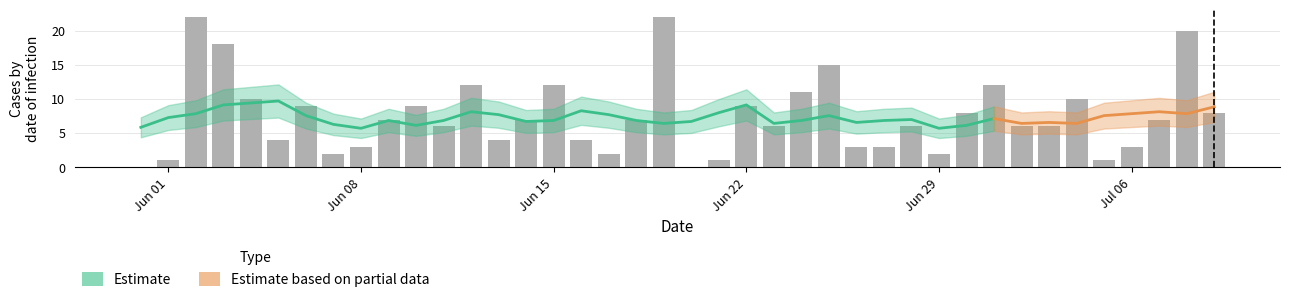

What is the label of the 25th bar from the right?

Jun 15